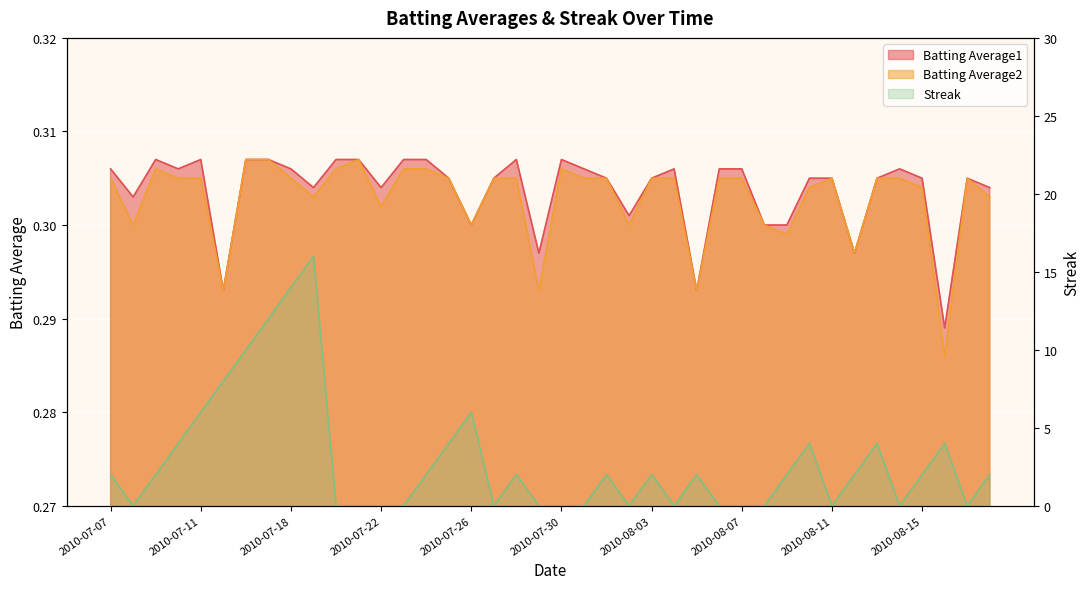

Count the Batting Average1 values in the range 0 to 1.

40